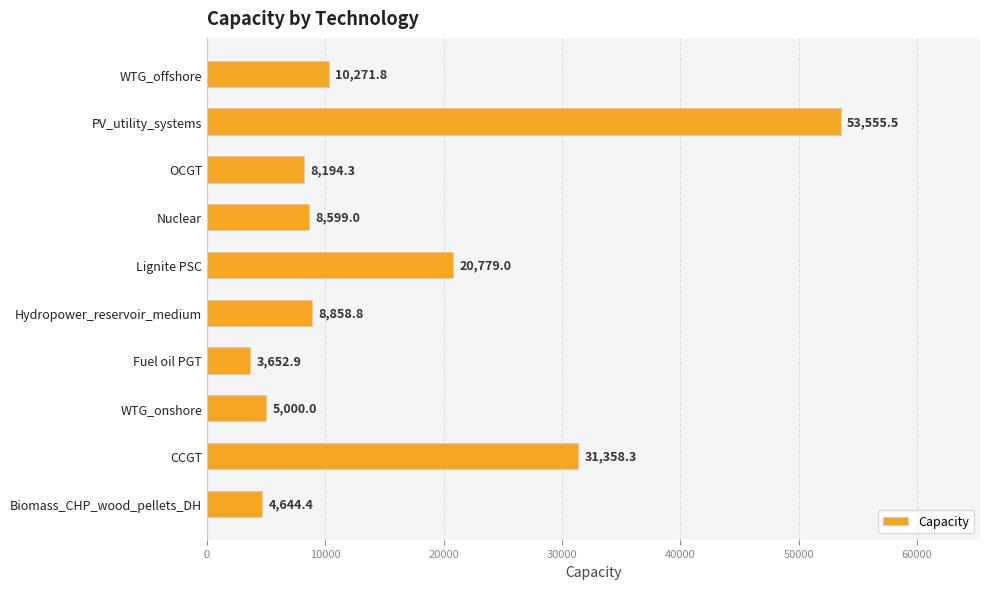

How many data points are less than 8858?

5